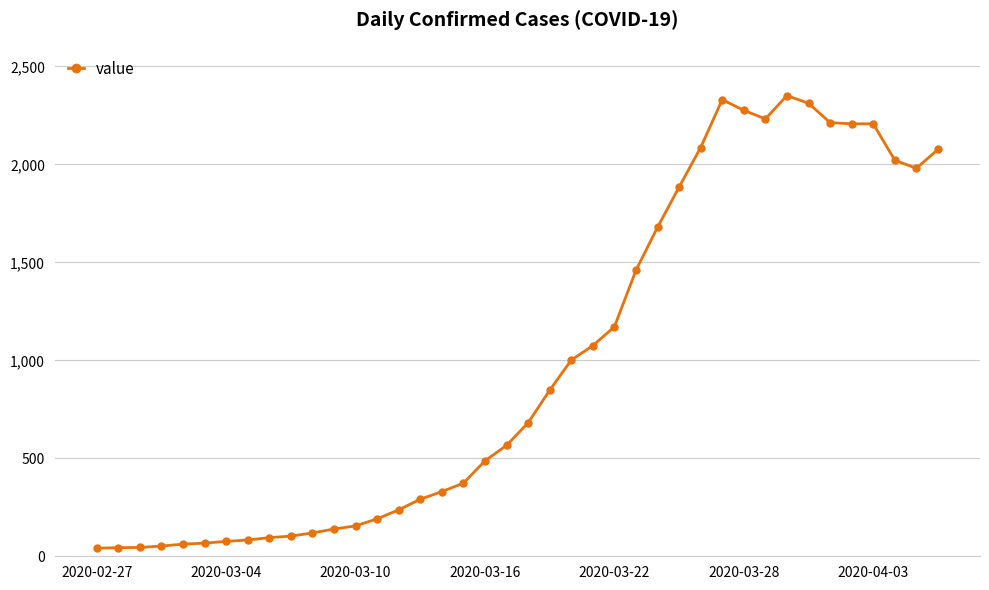

True or false: the data has more than 1 interior local peaks.

True